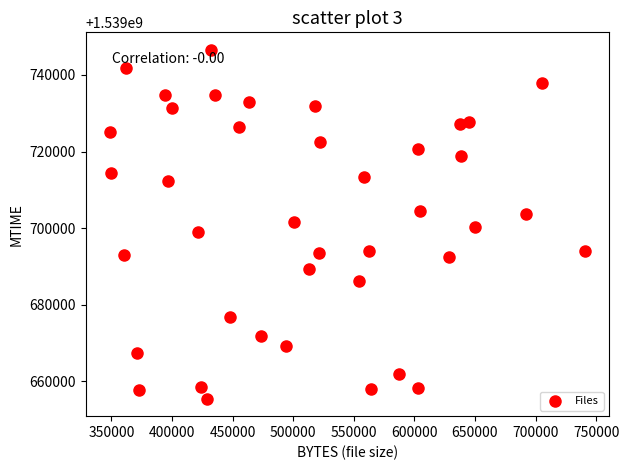

What is the range of Y values (max minus min)?

91181